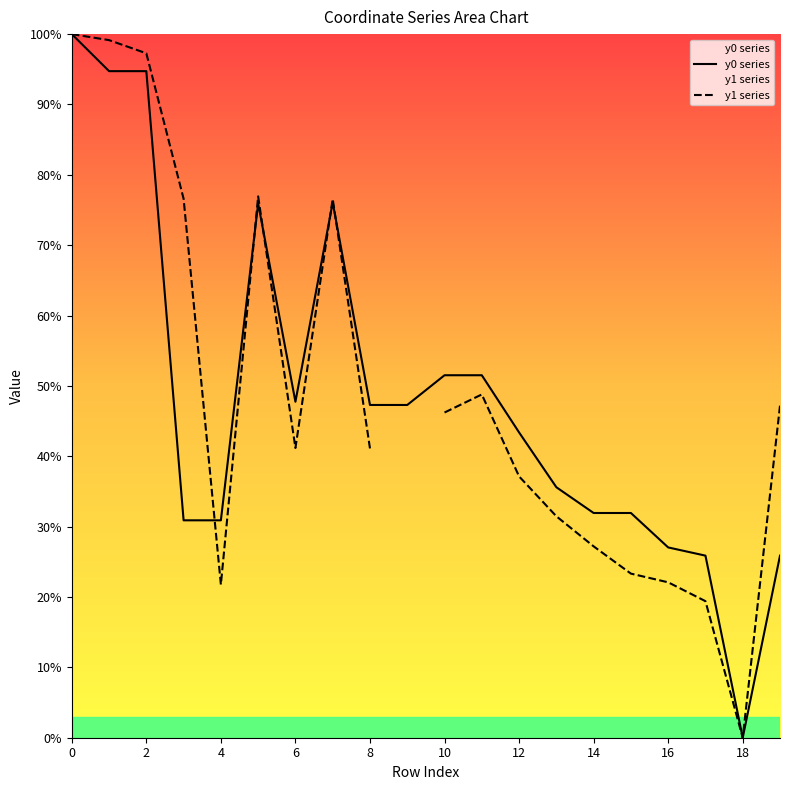

Is it true that y1 series equals 22.1 at 16?

True